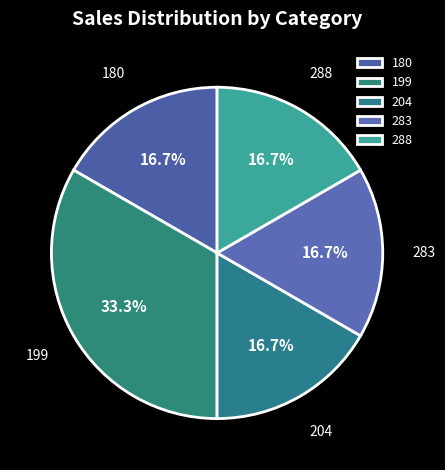

To the nearest percent, what portion does 199 represent?

33%